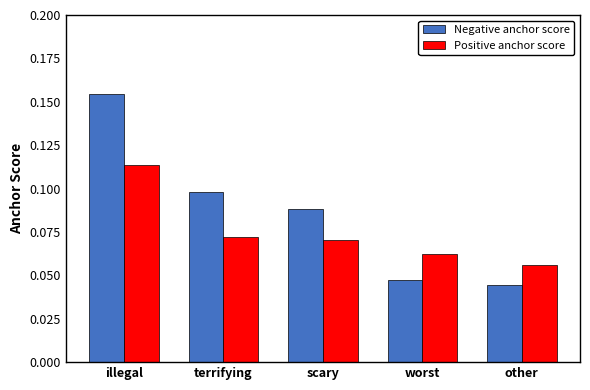

List the series in order of their peak value, lowest first.

Positive anchor score, Negative anchor score